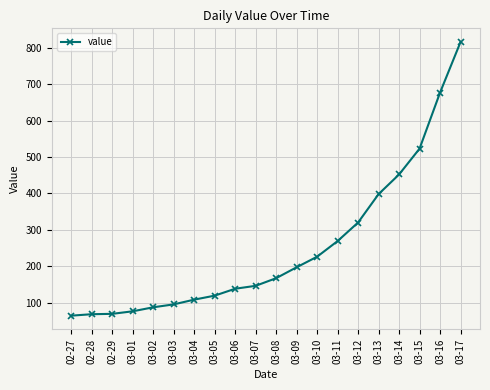

What is the value of the 20th point from the left?

816